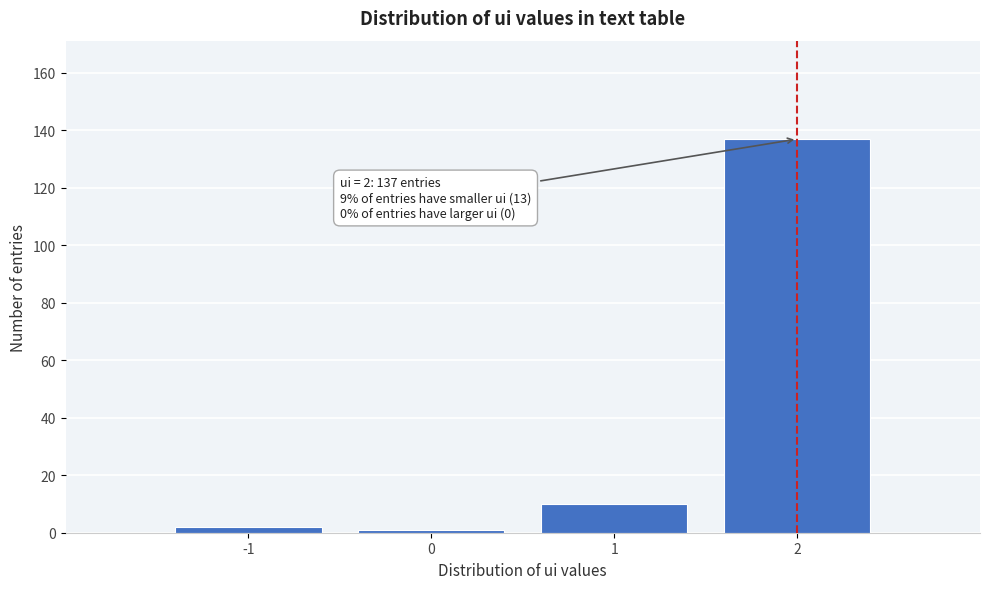

Reading left to right, extract all data points from this chart.

2	1	10	137